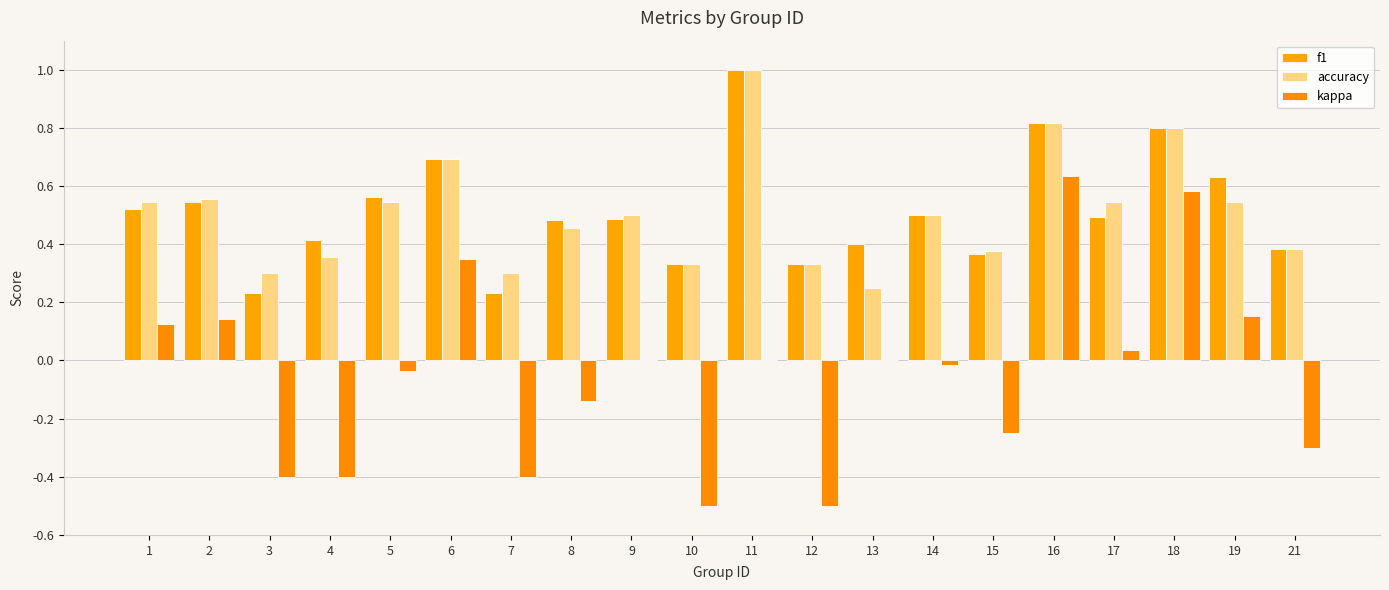

Are the bars horizontal?

No